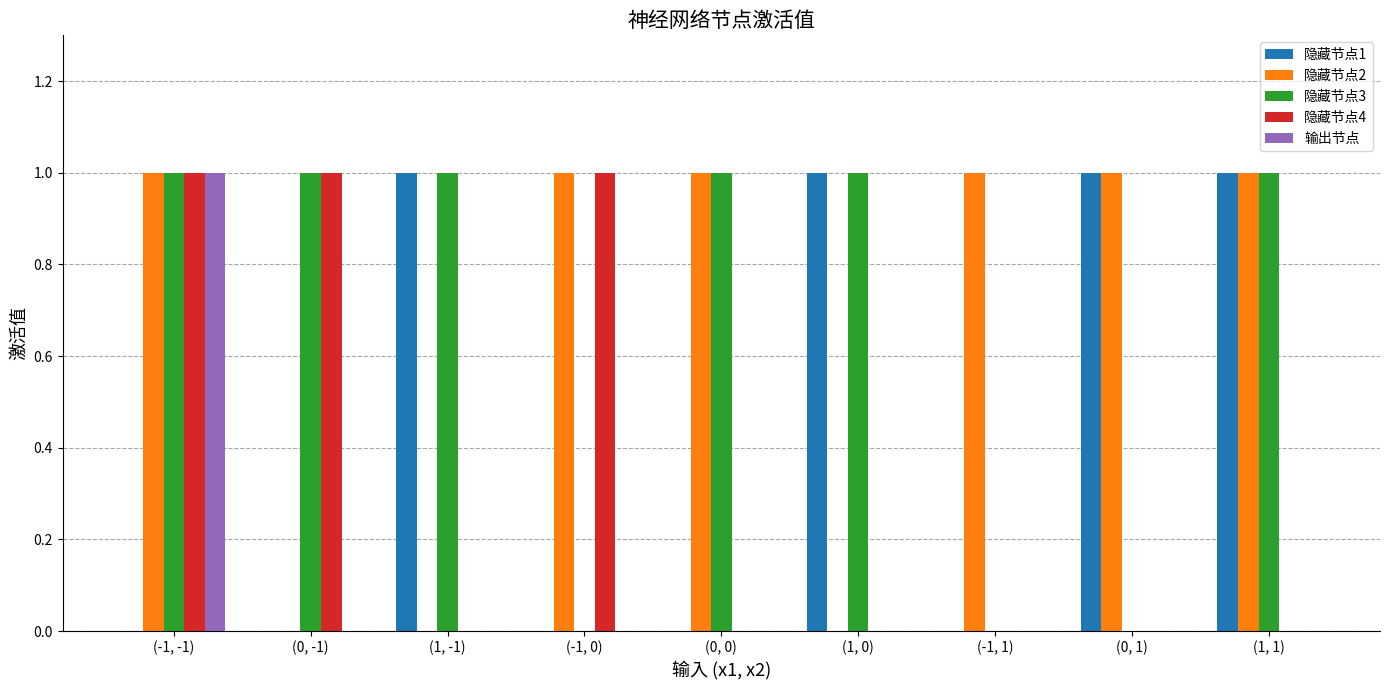

At which category is the sum across all series the highest?

(-1, -1)